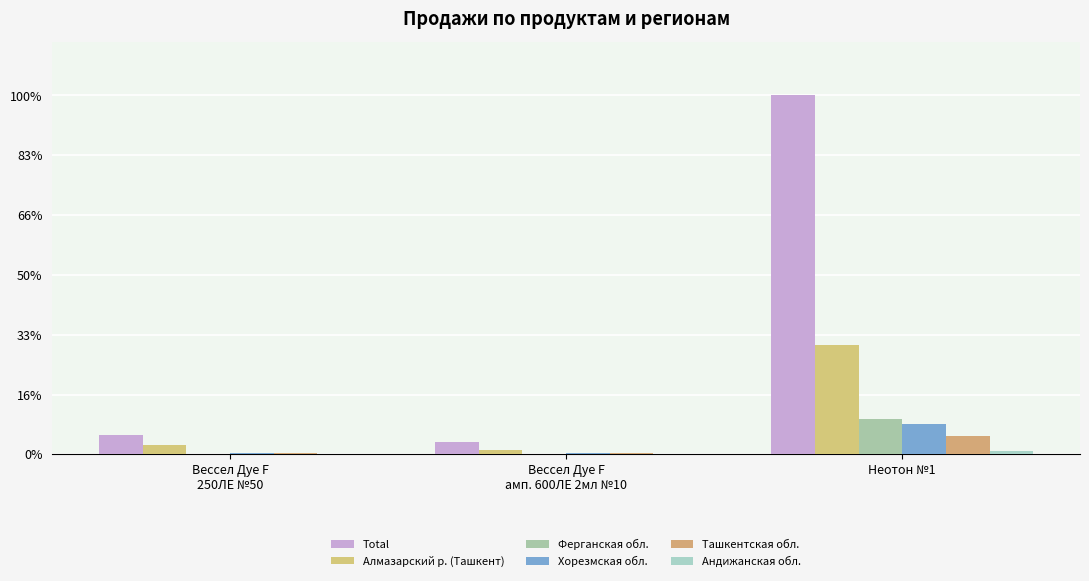

Does the chart contain stacked bars?

No